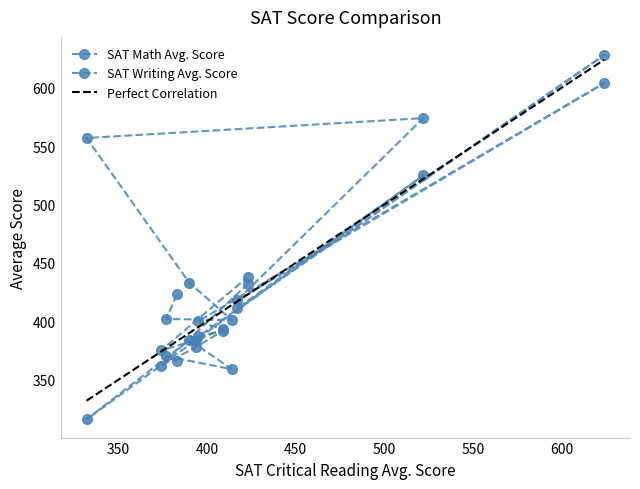

What is the difference between the highest and lowest values at 377?

32